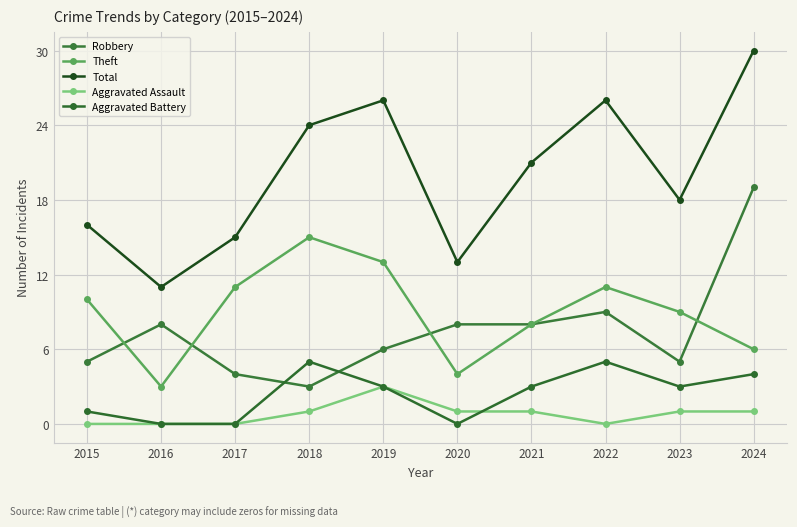

What value does the Theft series have at 2021, to the nearest 10?

10